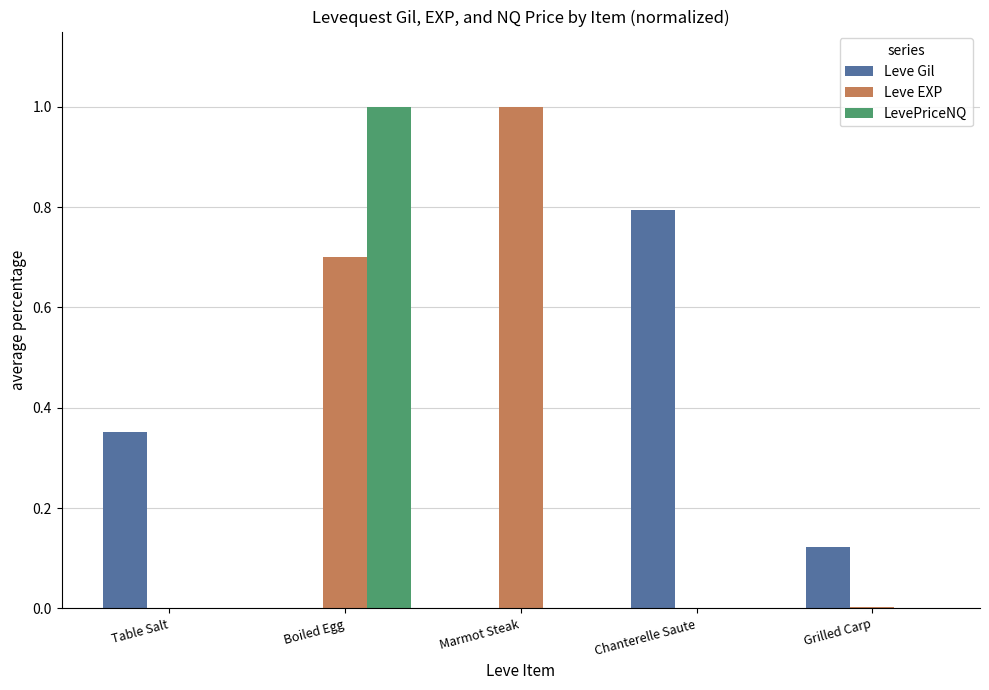

The Leve EXP series shows 1.0 at Marmot Steak. True or false?

True